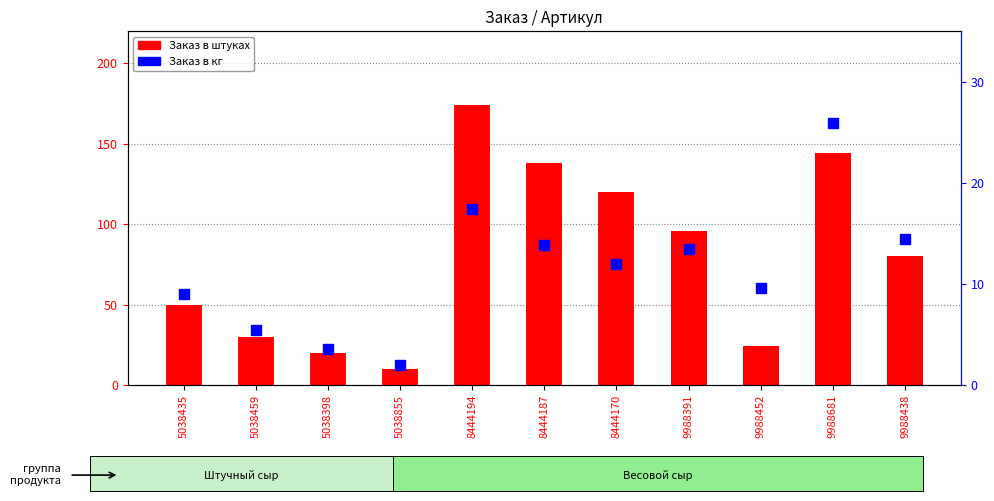

What are all the series names shown in the legend?

Заказ в штуках, Заказ в кг